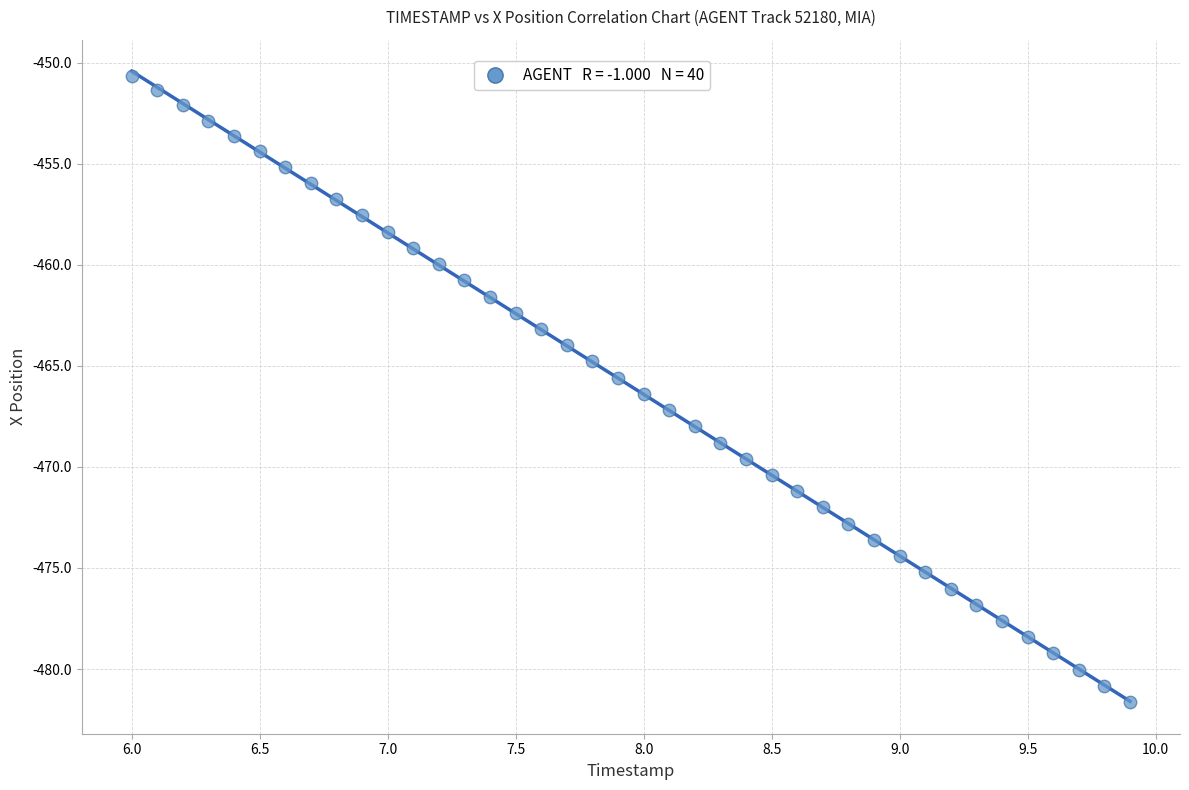

What is the range of X values (max minus min)?

3.9